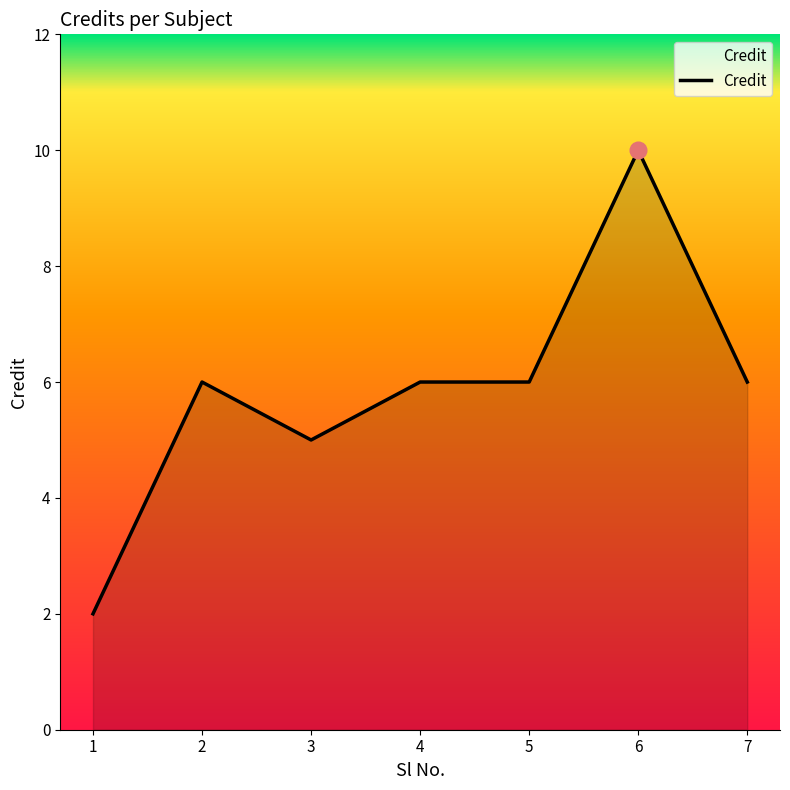

How many values are between 5 and 6?

5